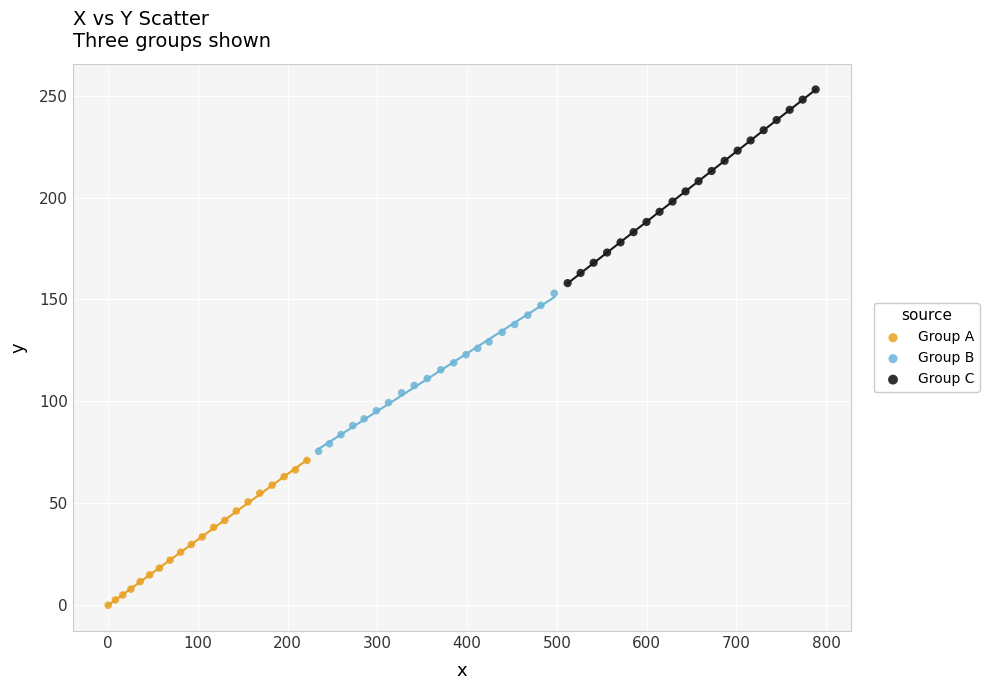

Which series contains the highest Y value?

Group C